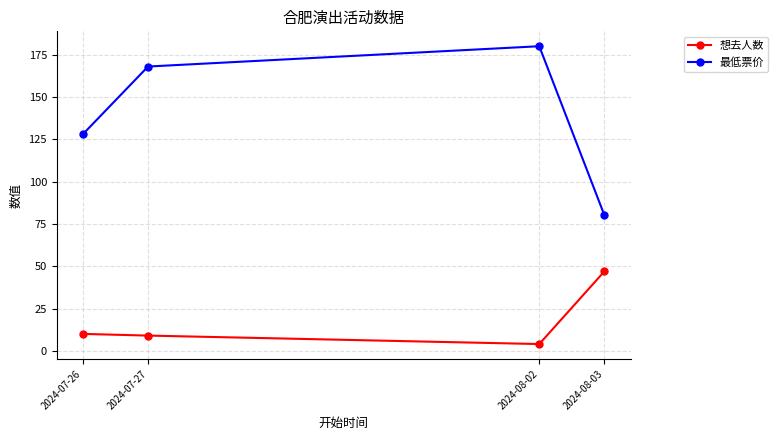

What is the spread (max minus min) of values at 2024-07-26?

118